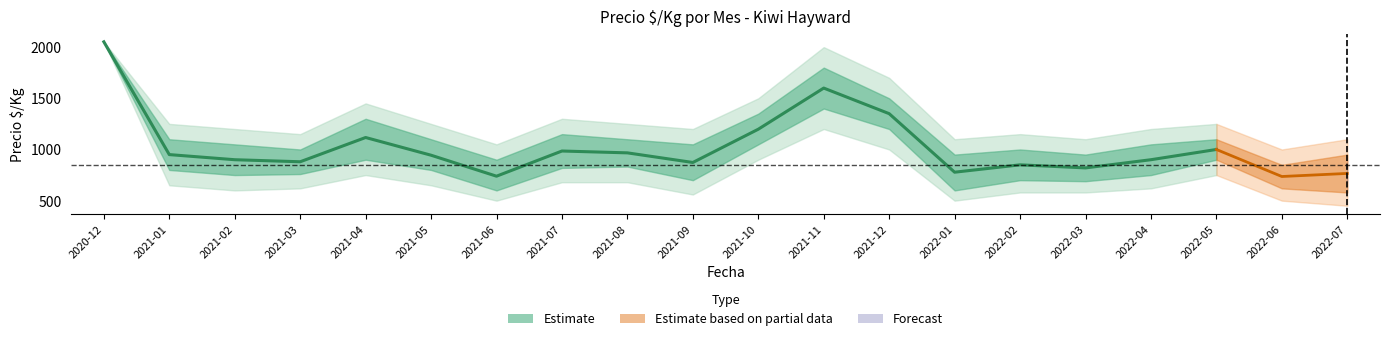

What is the sum of all values?

18903